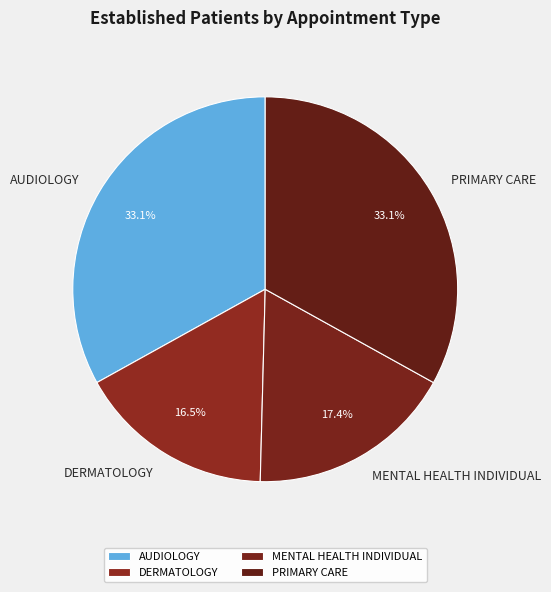

Does PRIMARY CARE represent more than half of the total?

No